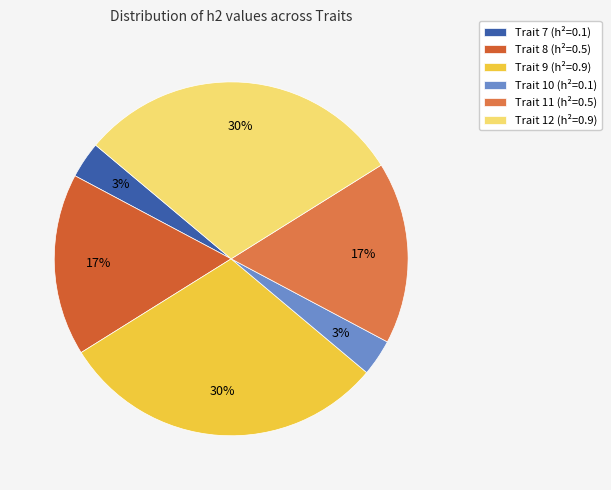

How many slices are in this pie chart?

6